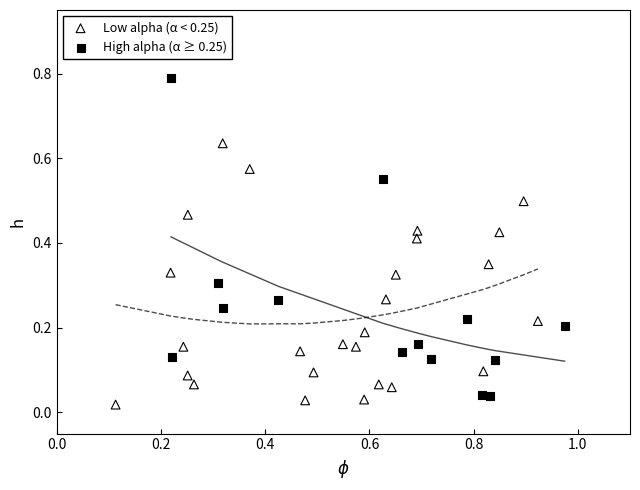

Which series contains the lowest Y value?

Low alpha (α < 0.25)